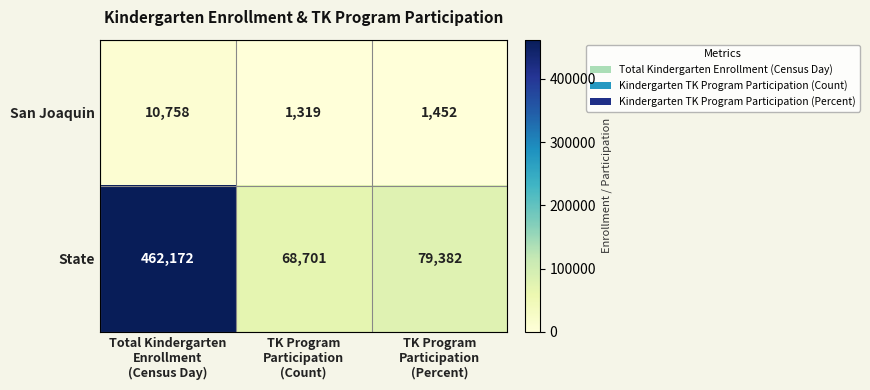

Rank the series at TK Program
Participation
(Count) from lowest to highest value.

San Joaquin, State